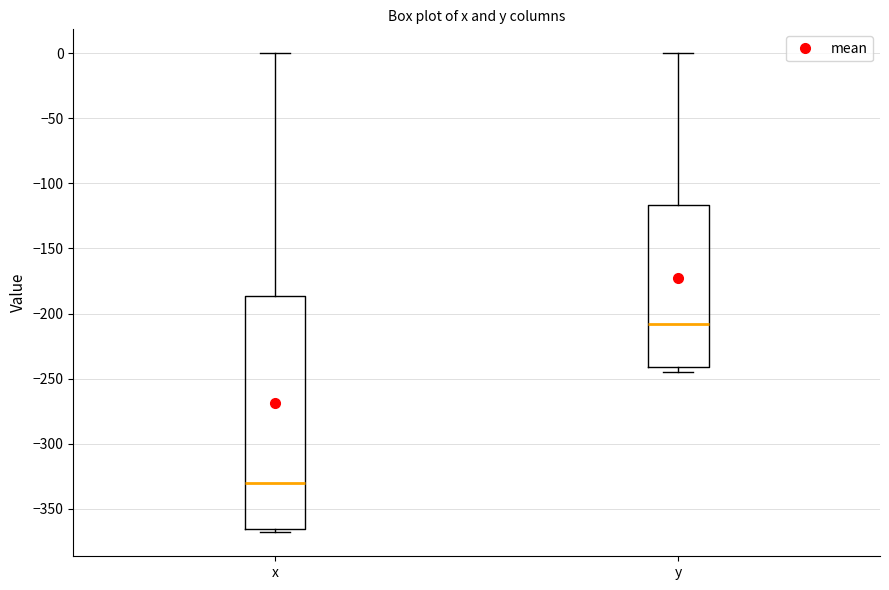

Which box has the lowest median line?

x